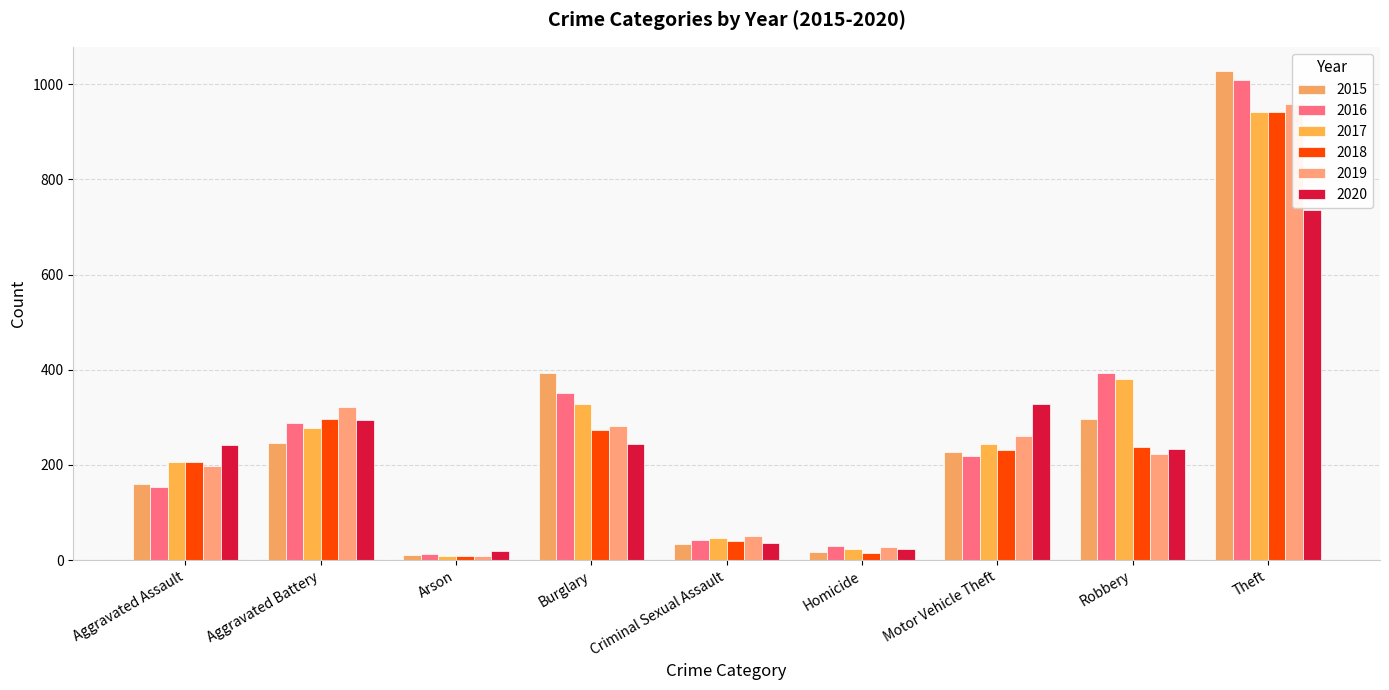

Between Criminal Sexual Assault and Robbery, which series saw the biggest shift?

2016